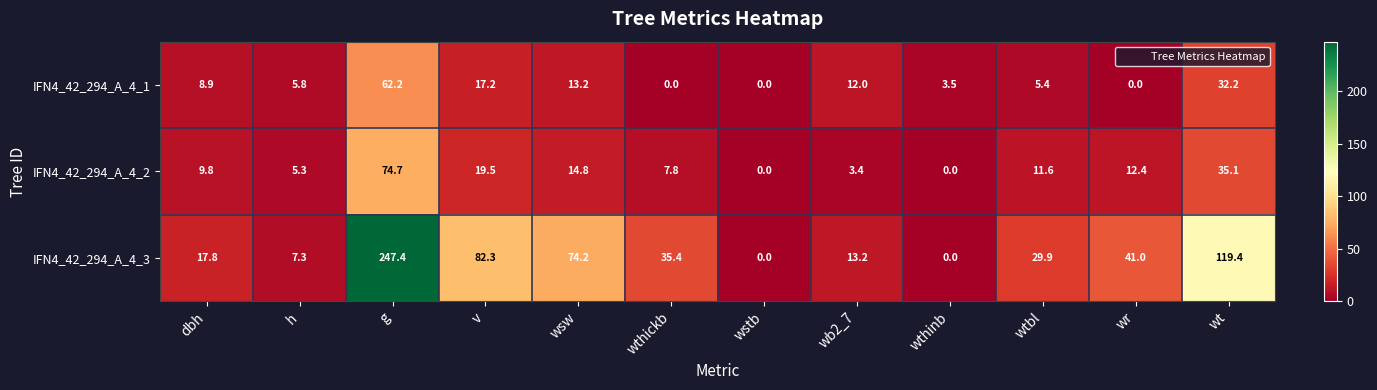

At which category is the sum across all series the highest?

g